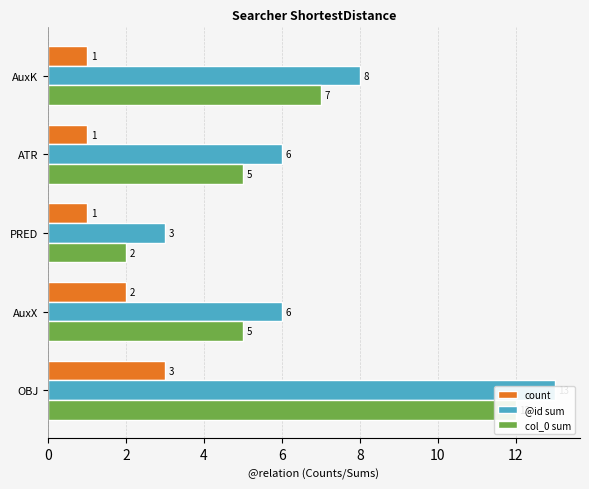

Which series has the largest range (max minus min)?

@id sum